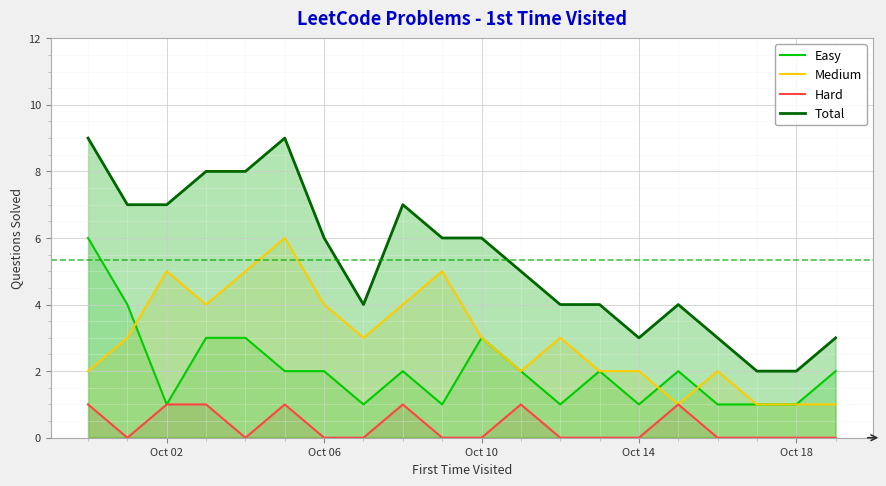

True or false: Total and Hard intersect in this chart.

False